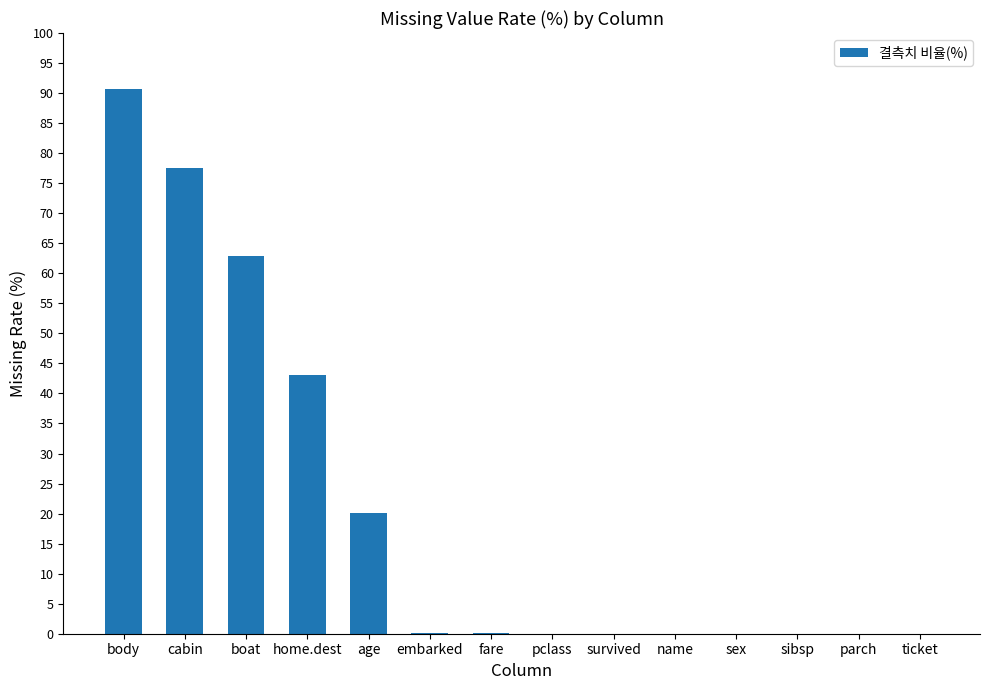

What is the maximum value shown in the chart?

90.8